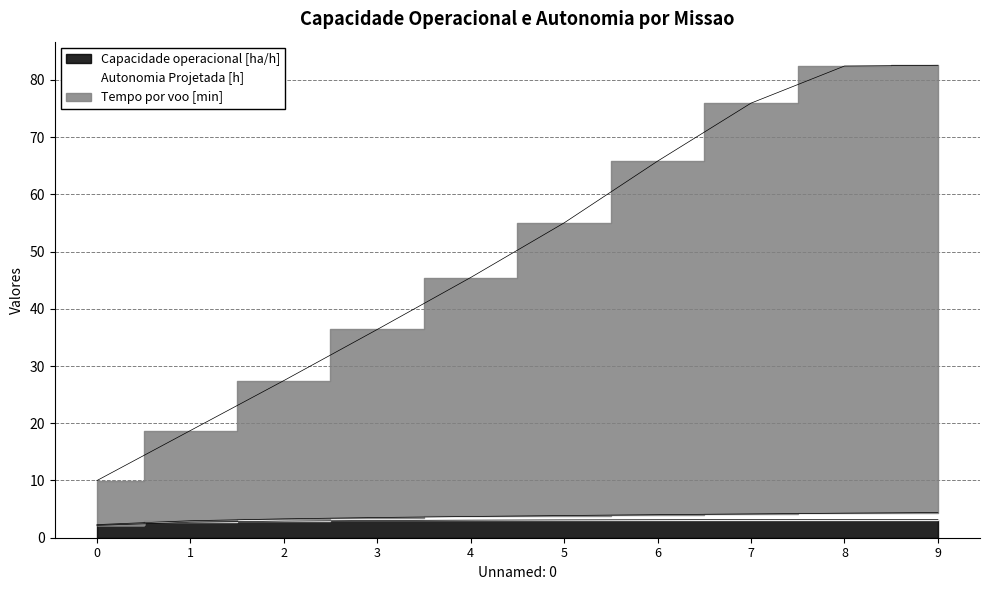

What is the difference between the Capacidade operacional [ha/h] values at 3 and 8?

0.2